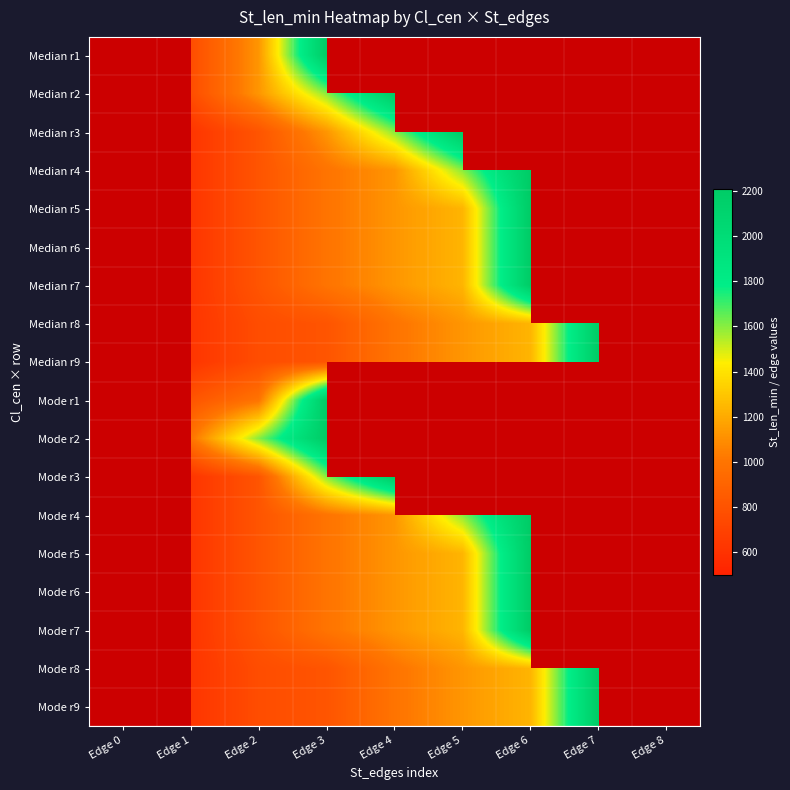

Which has a higher value, Edge 0 or Edge 6?

Edge 6